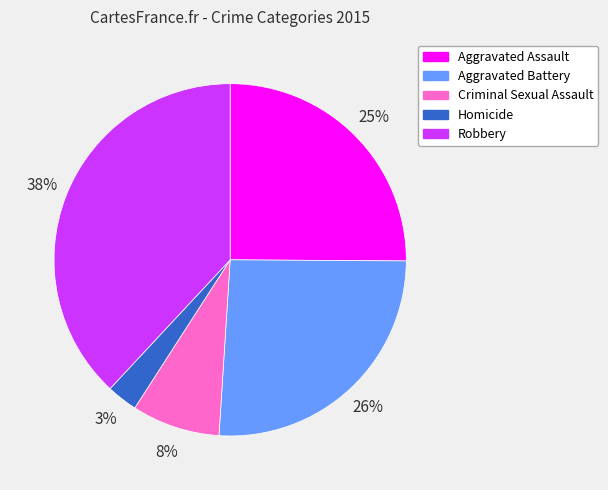

Rank the categories by value from lowest to highest.

Homicide, Criminal Sexual Assault, Aggravated Assault, Aggravated Battery, Robbery